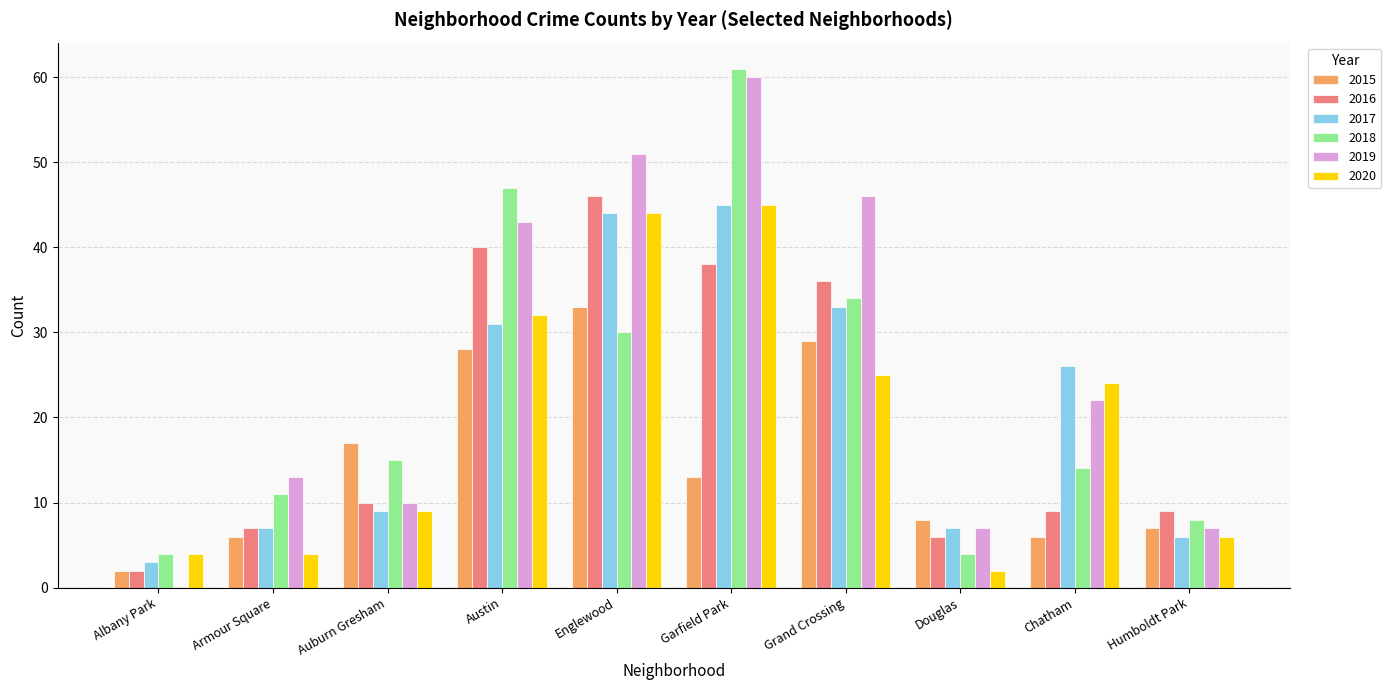

What is the sum of all 2020 values?

195